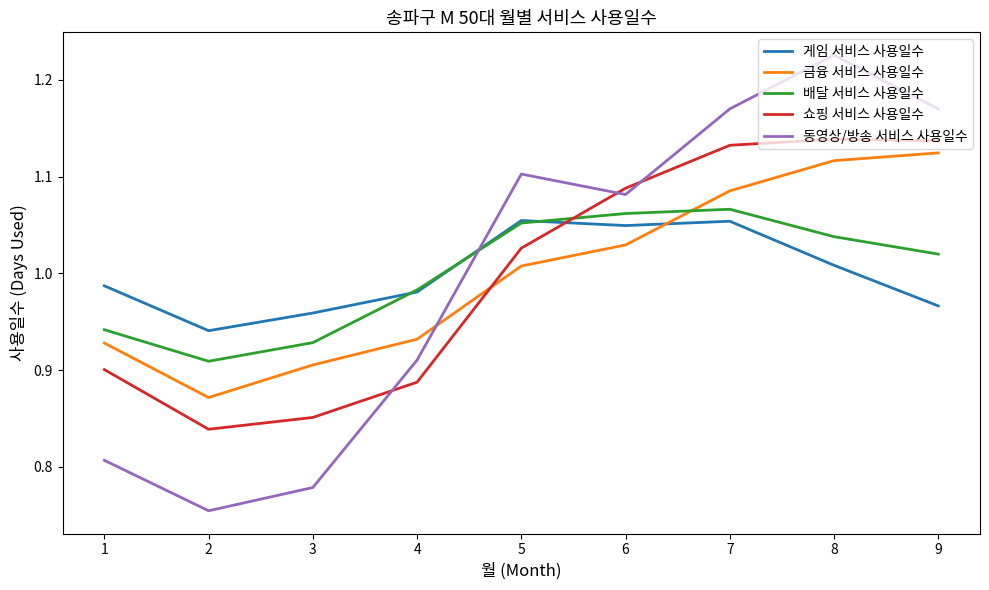

Between which two adjacent categories do 동영상/방송 서비스 사용일수 and 배달 서비스 사용일수 first intersect?

4 and 5